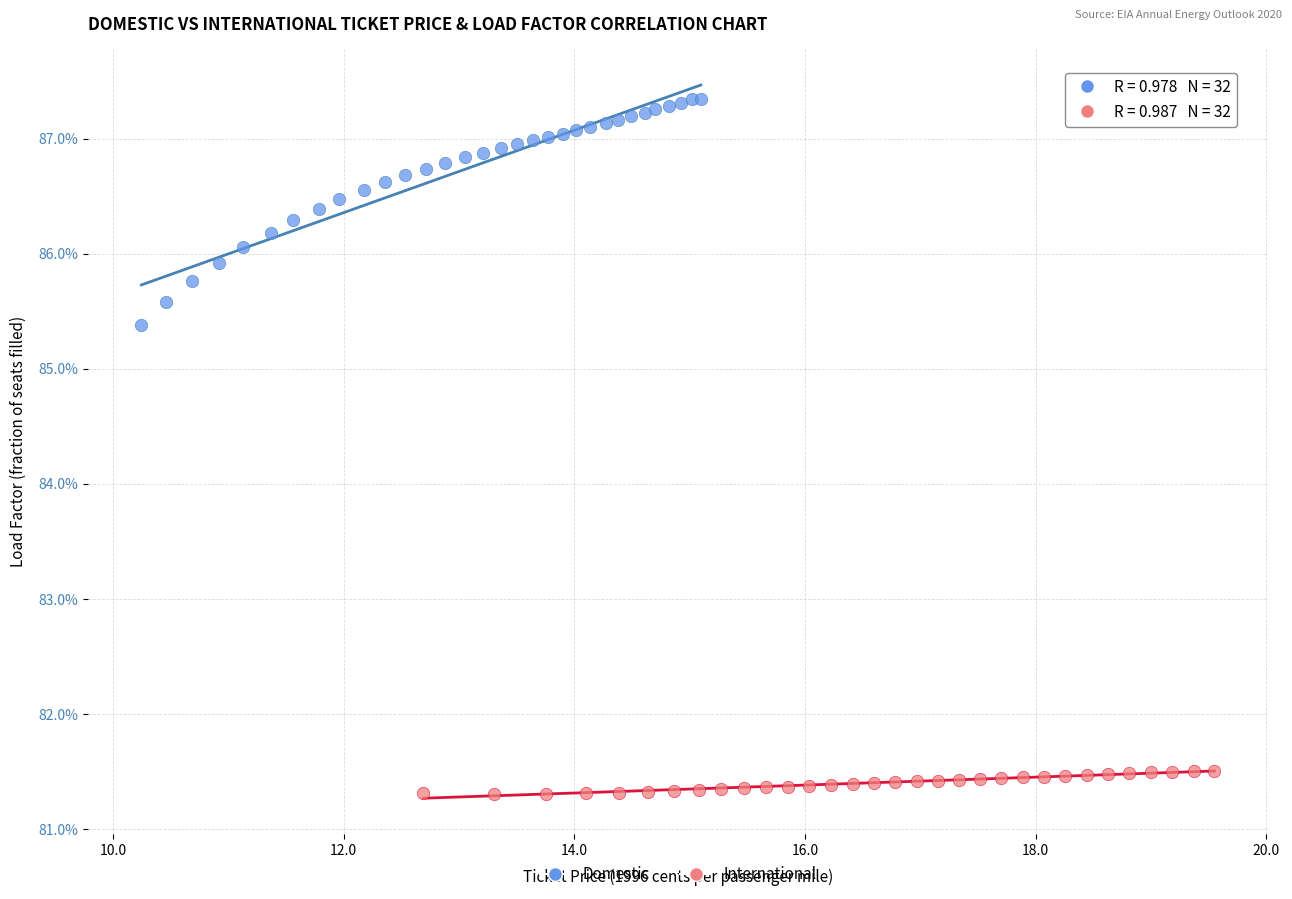

Which series reaches the minimum Y coordinate?

International